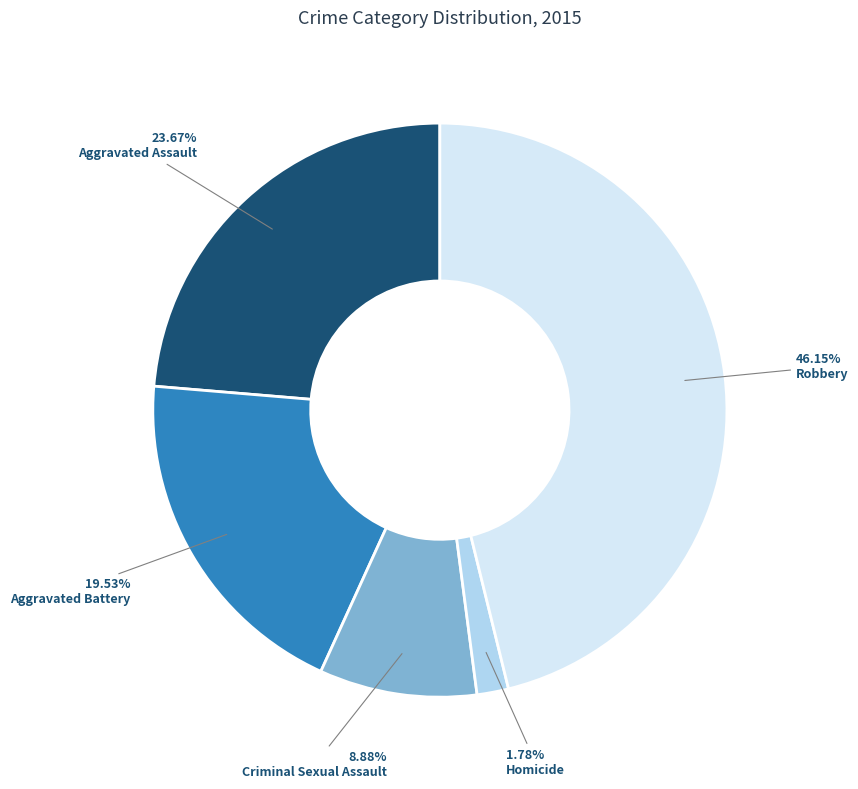

What is the smallest slice in the pie chart?

Homicide